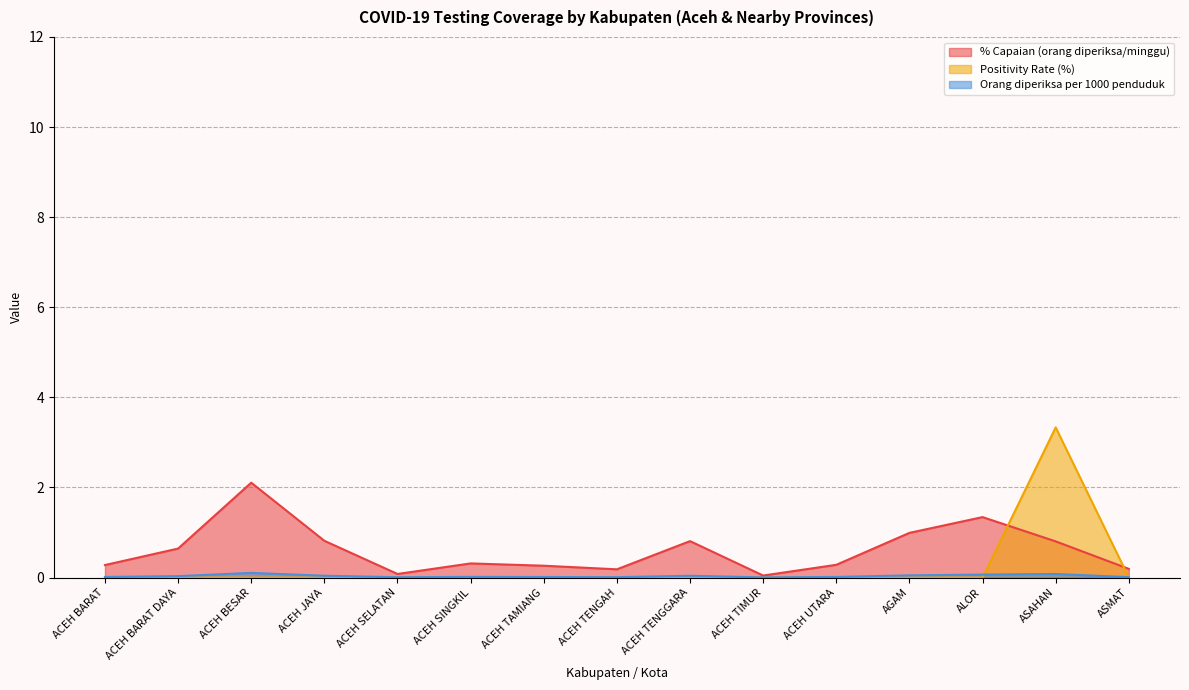

What is the difference between the maximum and minimum values in the Positivity Rate (%) series?

3.3